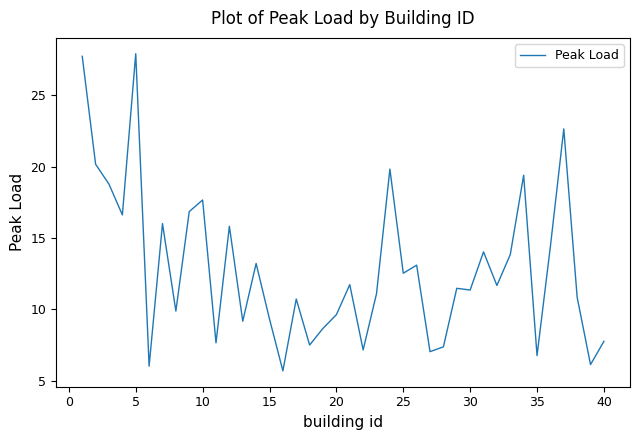

What is the difference between the maximum and minimum values?

22.2